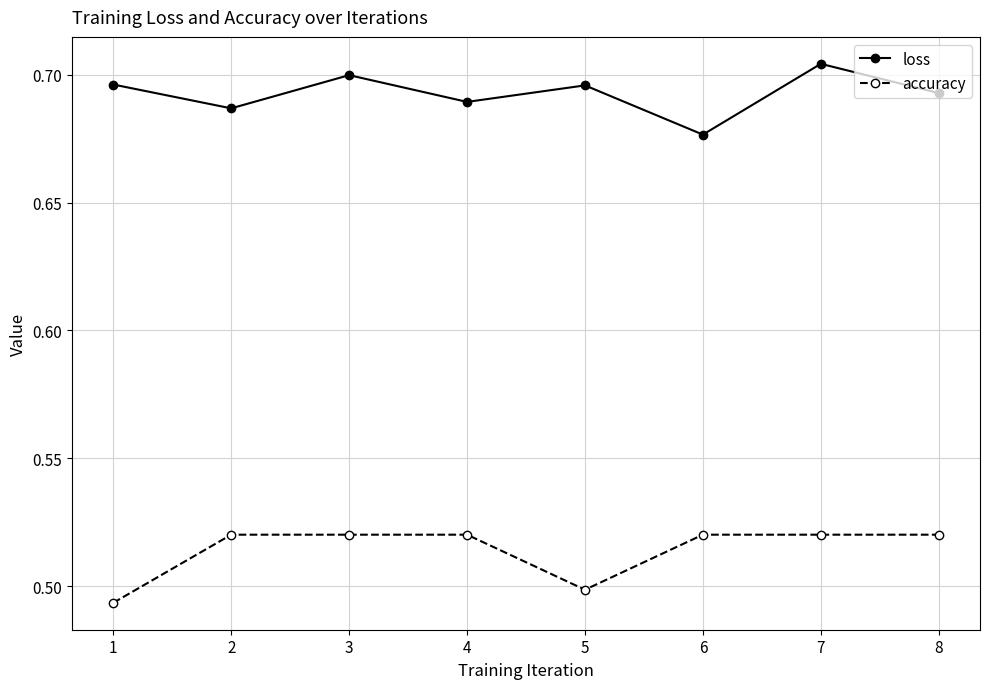

Where is accuracy nearest to the value 0?

1